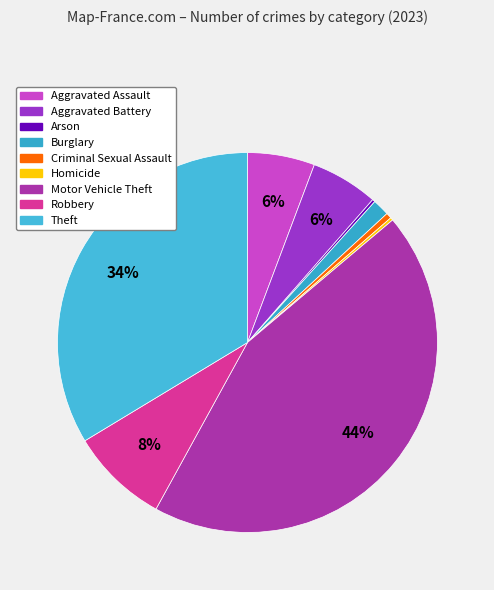

Is it true that Criminal Sexual Assault is 1% of the pie?

False